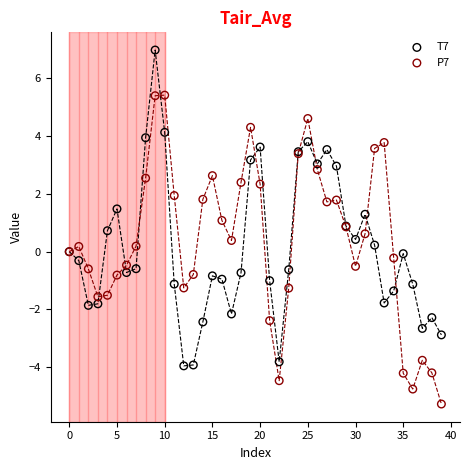

Which series reaches the maximum Y coordinate?

T7